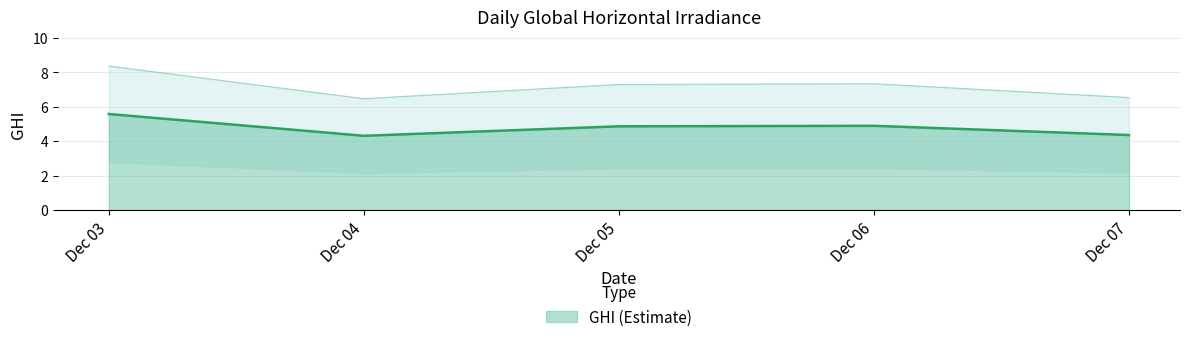

Is it true that GHI (Estimate) equals 4.3 at Dec 04?

True